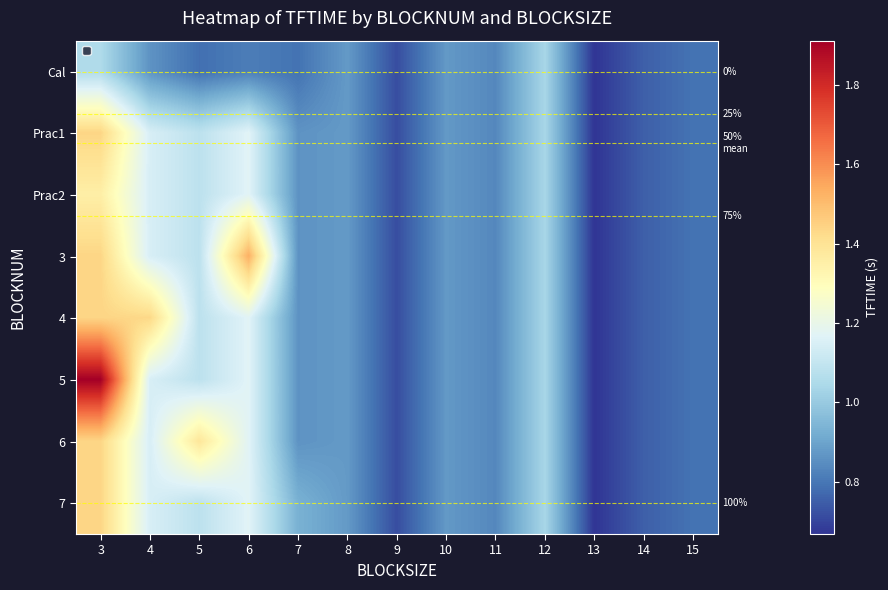

What is the difference between the maximum and second lowest values in the 7 series?

0.7